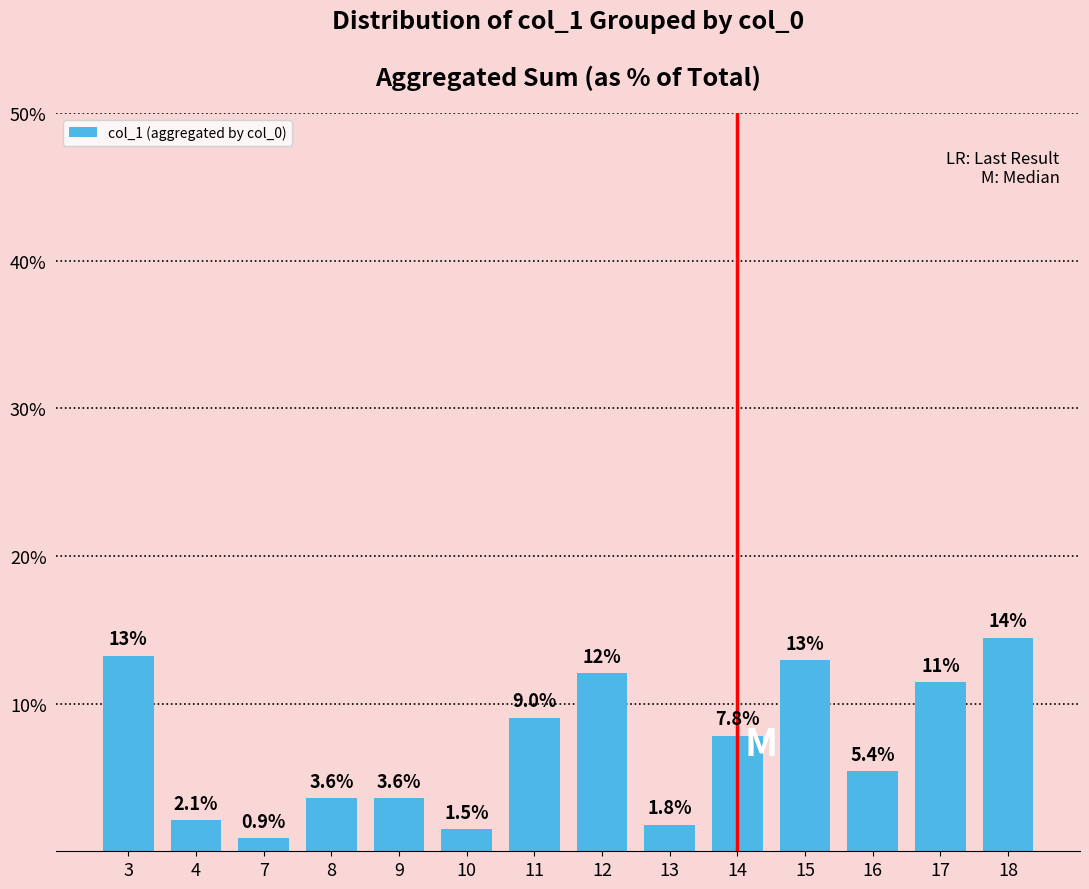

Reading left to right, what are all the values shown in this chart?

13.3	2.1	0.9	3.6	3.6	1.5	9.0	12.0	1.8	7.8	13.0	5.4	11.4	14.5